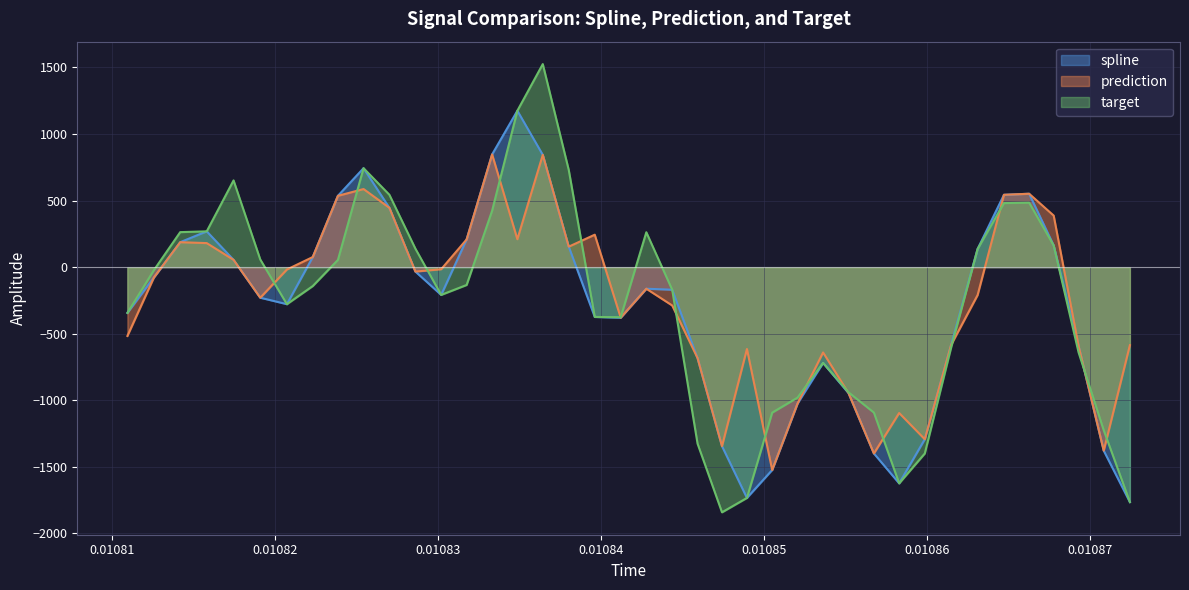

True or false: spline and target intersect in this chart.

True